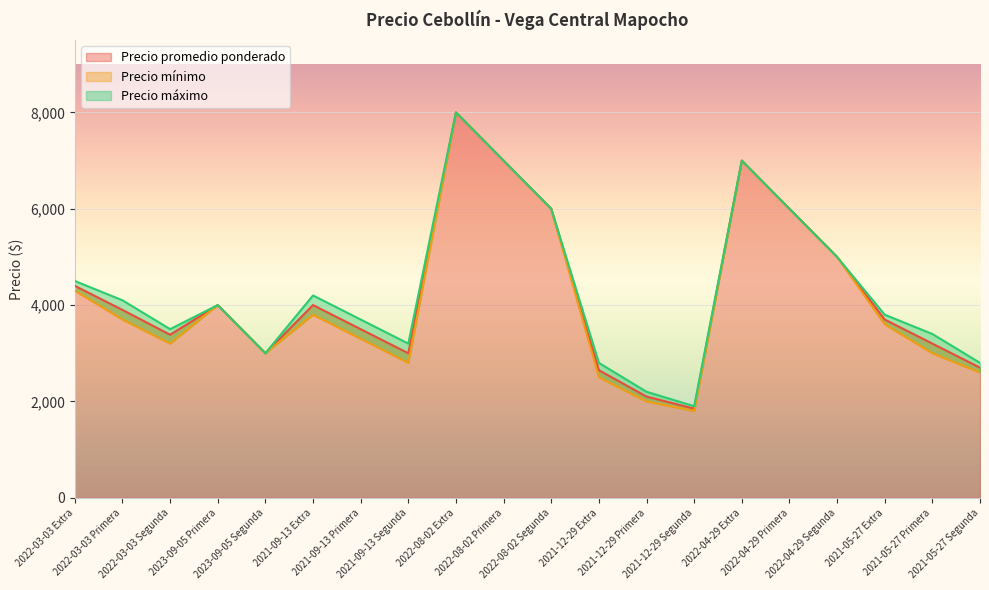

Reading right to left, extract all data points from this chart.

Precio promedio ponderado: 2021-05-27 Segunda=2700	2021-05-27 Primera=3200	2021-05-27 Extra=3700	2022-04-29 Segunda=5000	2022-04-29 Primera=6000	2022-04-29 Extra=7000	2021-12-29 Segunda=1850	2021-12-29 Primera=2100	2021-12-29 Extra=2648	2022-08-02 Segunda=6000	2022-08-02 Primera=7000	2022-08-02 Extra=8000	2021-09-13 Segunda=3000	2021-09-13 Primera=3500	2021-09-13 Extra=4000	2023-09-05 Segunda=3000	2023-09-05 Primera=4000	2022-03-03 Segunda=3384	2022-03-03 Primera=3900	2022-03-03 Extra=4400
Precio mínimo: 2021-05-27 Segunda=2600	2021-05-27 Primera=3000	2021-05-27 Extra=3600	2022-04-29 Segunda=5000	2022-04-29 Primera=6000	2022-04-29 Extra=7000	2021-12-29 Segunda=1800	2021-12-29 Primera=2000	2021-12-29 Extra=2500	2022-08-02 Segunda=6000	2022-08-02 Primera=7000	2022-08-02 Extra=8000	2021-09-13 Segunda=2800	2021-09-13 Primera=3300	2021-09-13 Extra=3800	2023-09-05 Segunda=3000	2023-09-05 Primera=4000	2022-03-03 Segunda=3200	2022-03-03 Primera=3700	2022-03-03 Extra=4300
Precio máximo: 2021-05-27 Segunda=2800	2021-05-27 Primera=3400	2021-05-27 Extra=3800	2022-04-29 Segunda=5000	2022-04-29 Primera=6000	2022-04-29 Extra=7000	2021-12-29 Segunda=1900	2021-12-29 Primera=2200	2021-12-29 Extra=2800	2022-08-02 Segunda=6000	2022-08-02 Primera=7000	2022-08-02 Extra=8000	2021-09-13 Segunda=3200	2021-09-13 Primera=3700	2021-09-13 Extra=4200	2023-09-05 Segunda=3000	2023-09-05 Primera=4000	2022-03-03 Segunda=3500	2022-03-03 Primera=4100	2022-03-03 Extra=4500